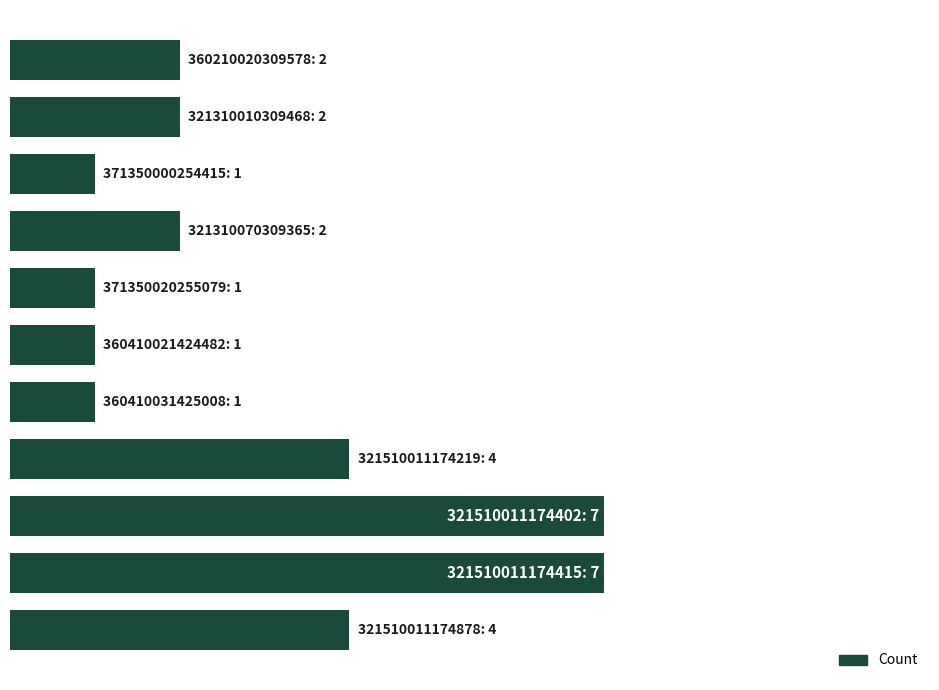

Does the chart contain any negative values?

No